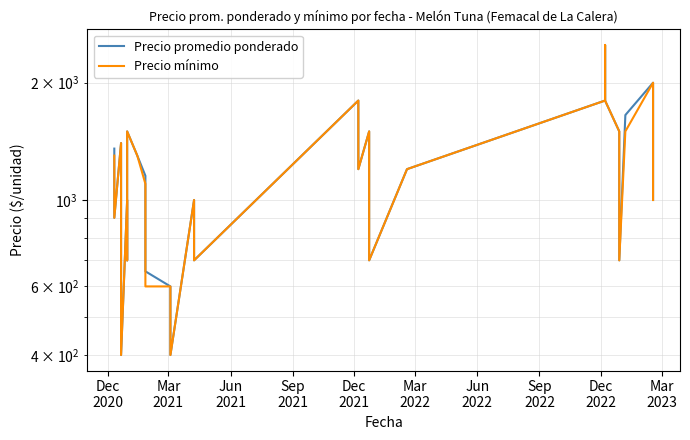

True or false: Precio mínimo and Precio promedio ponderado intersect in this chart.

False